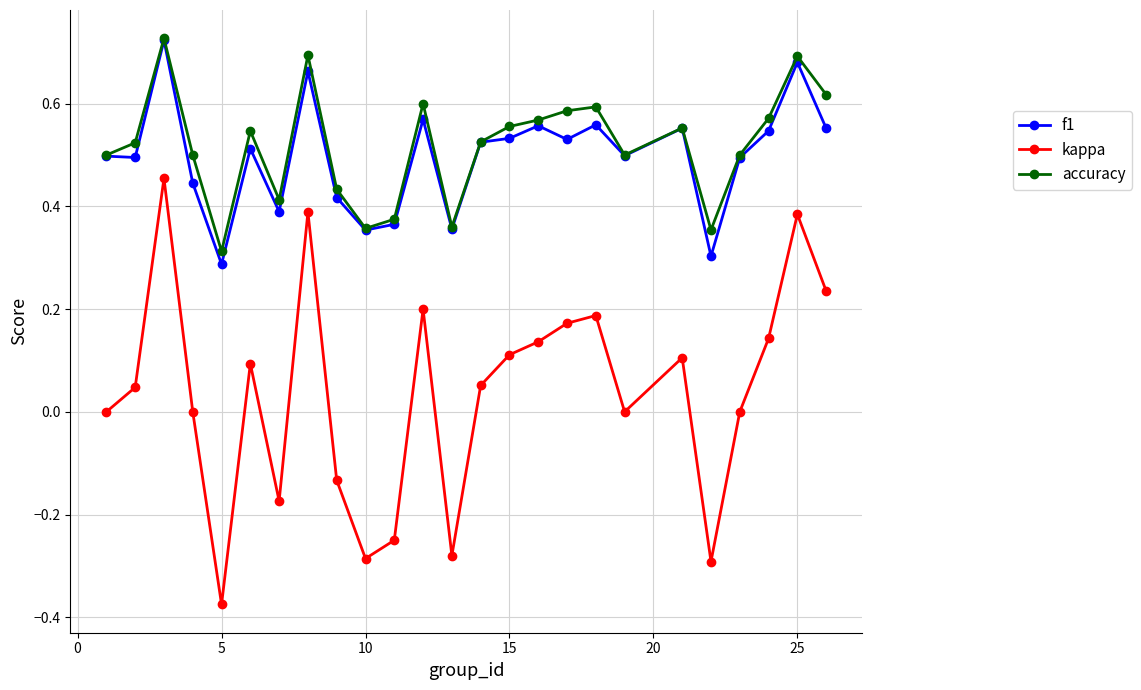

Is this an area chart (filled region under the line)?

No